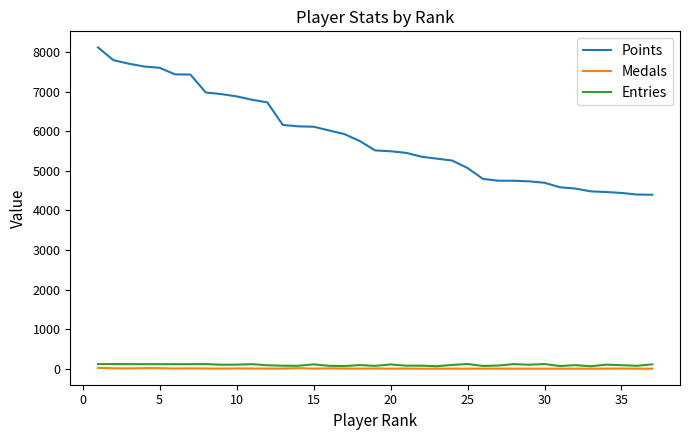

Which series has the largest range (max minus min)?

Points